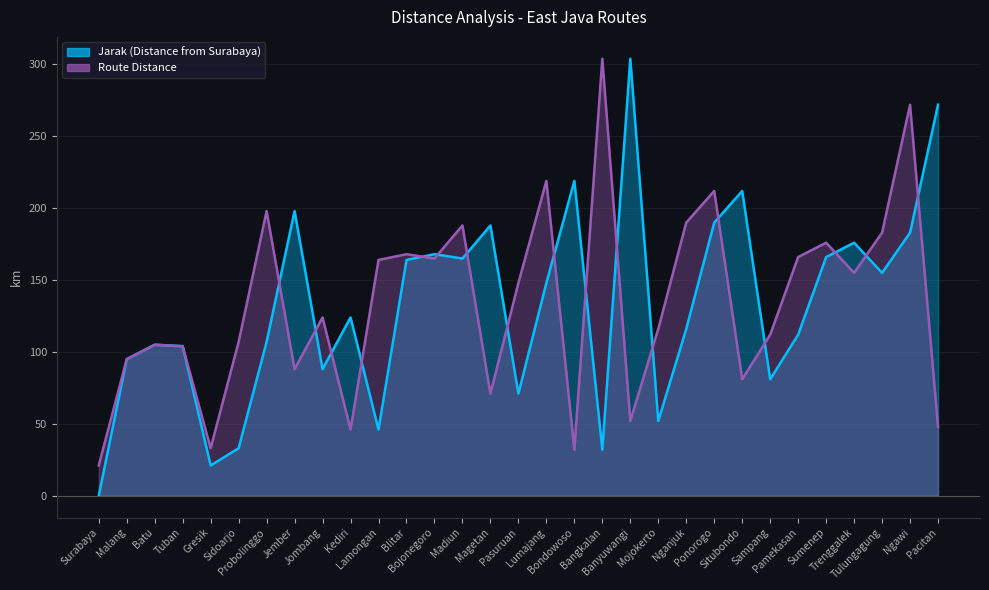

At which category is the sum across all series the highest?

Ngawi